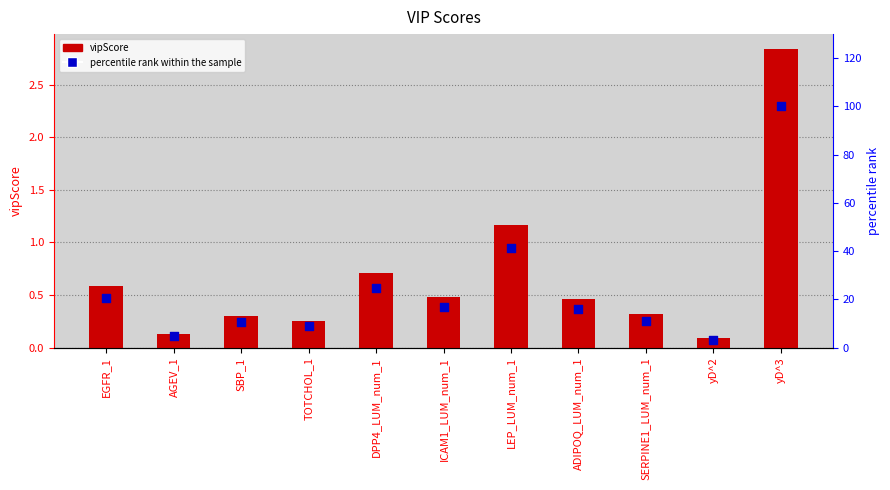

At which category is the sum across all series the highest?

yD^3